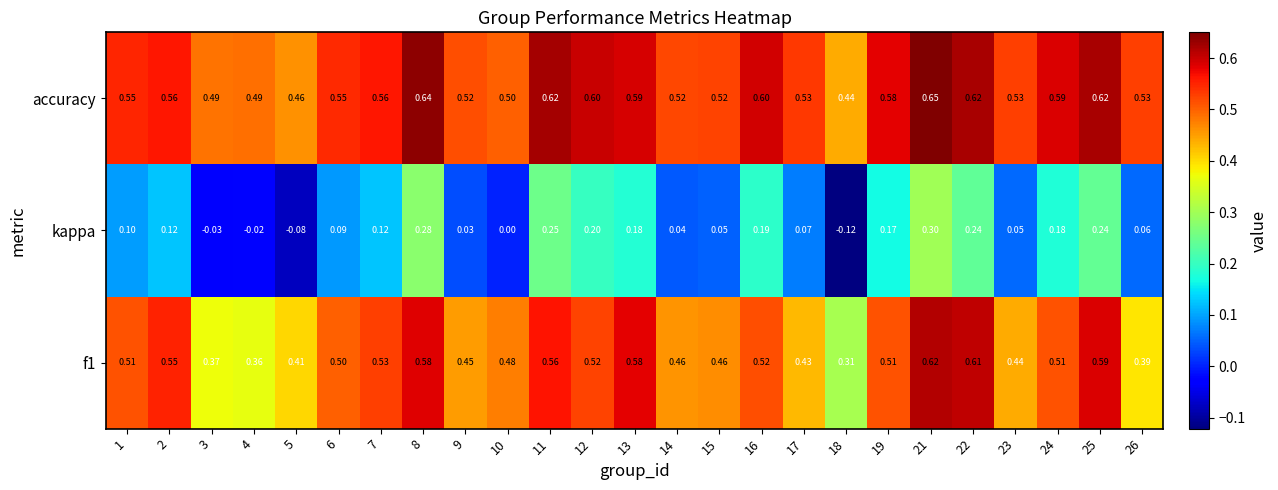

Count the number of categories in the chart.

25